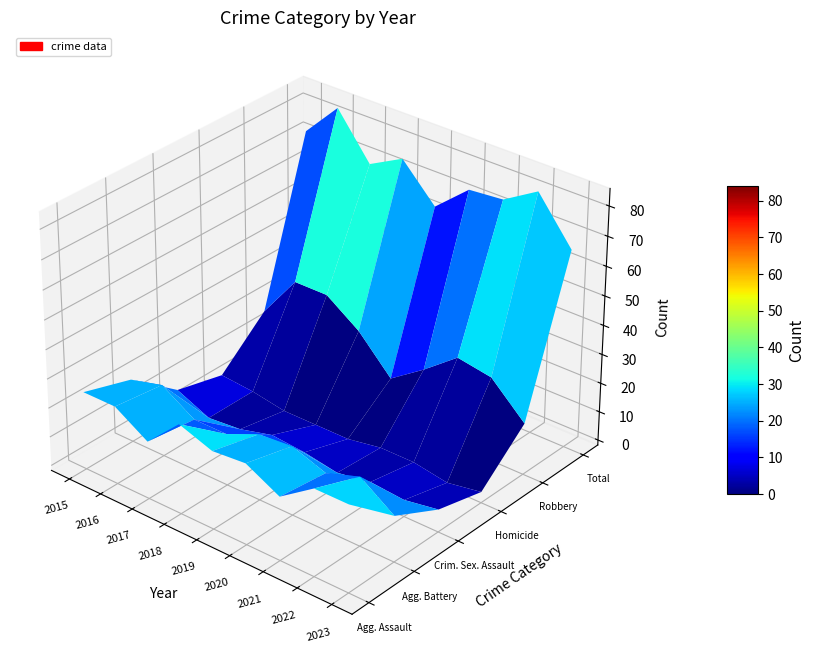

At which label is Criminal Sexual Assault closest to 4?

2022